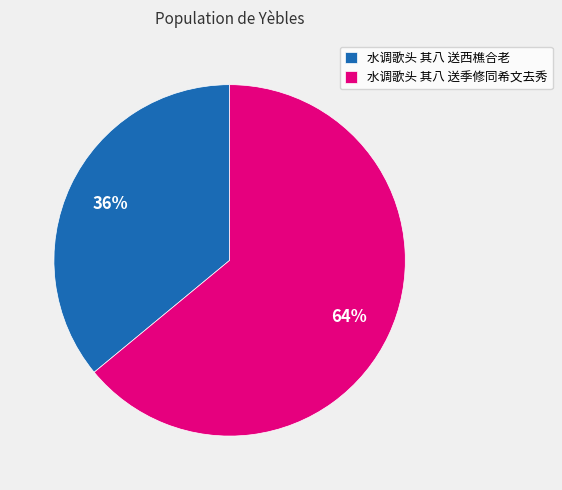

Which slice is the smallest?

水调歌头 其八 送西樵合老